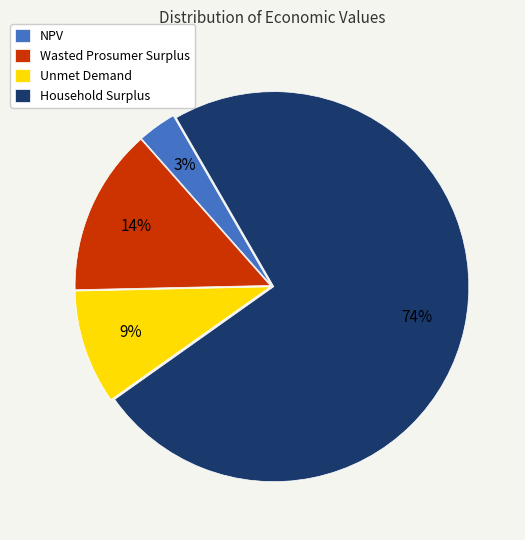

To the nearest percent, what is the average slice percentage?

25%